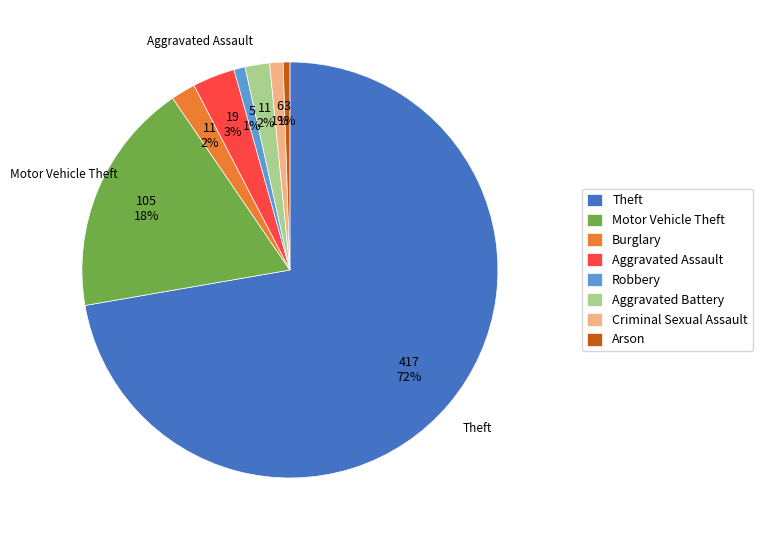

Which slice is the largest?

Theft